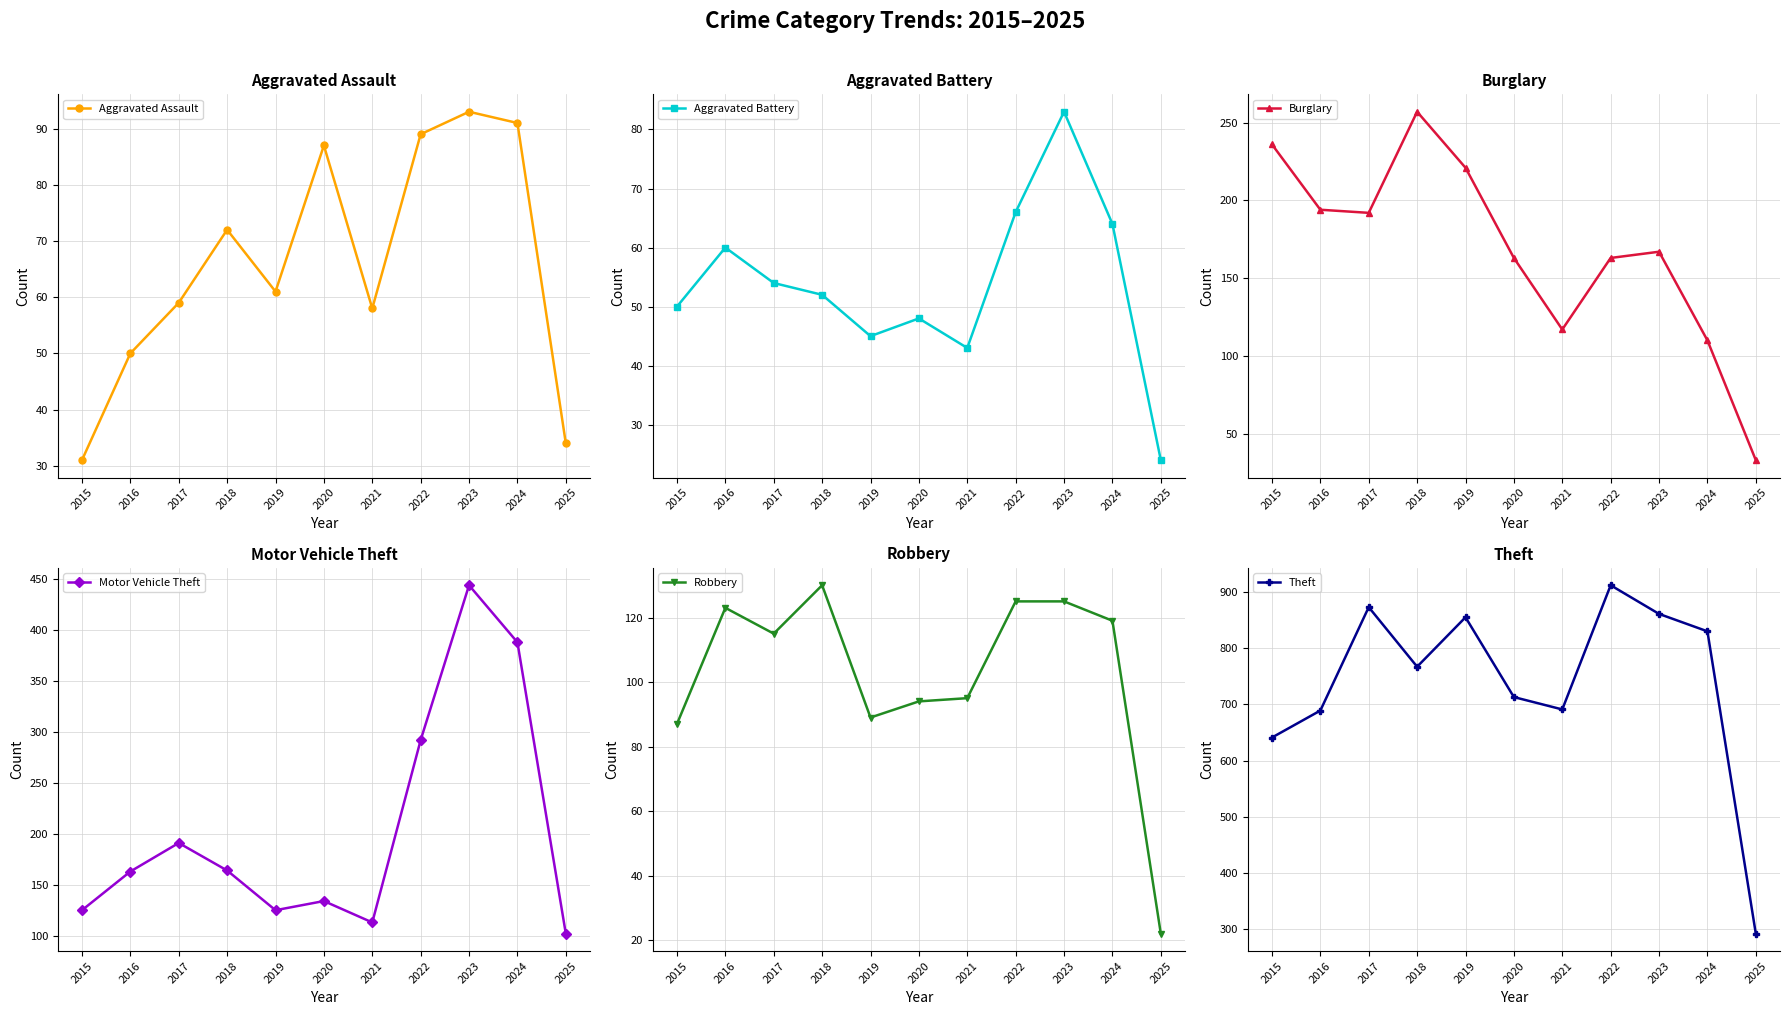

What is the smallest value displayed?

22